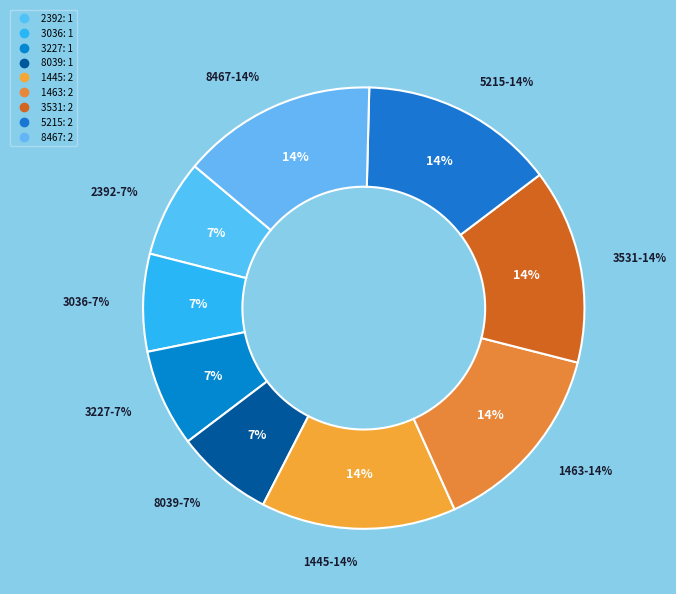

How many segments does this pie chart have?

9